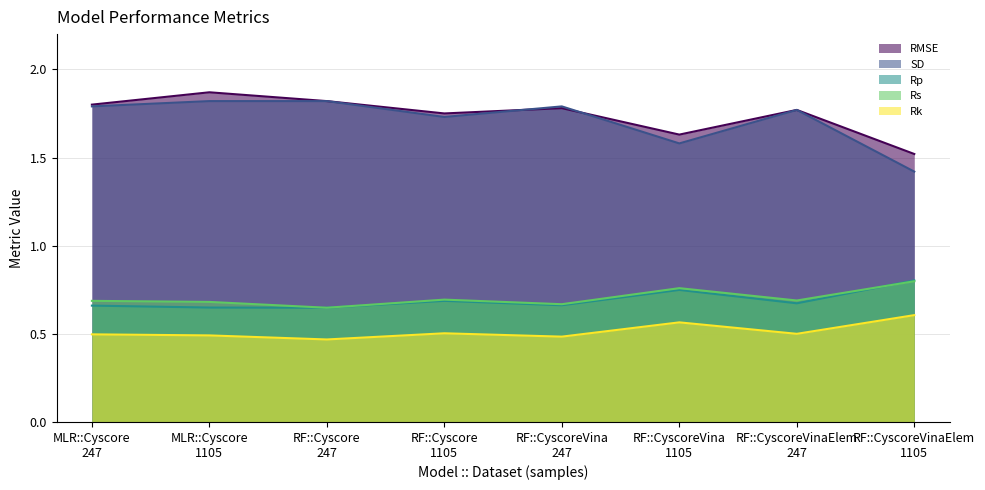

What is the label of the 4th point from the left?

RF::Cyscore
1105